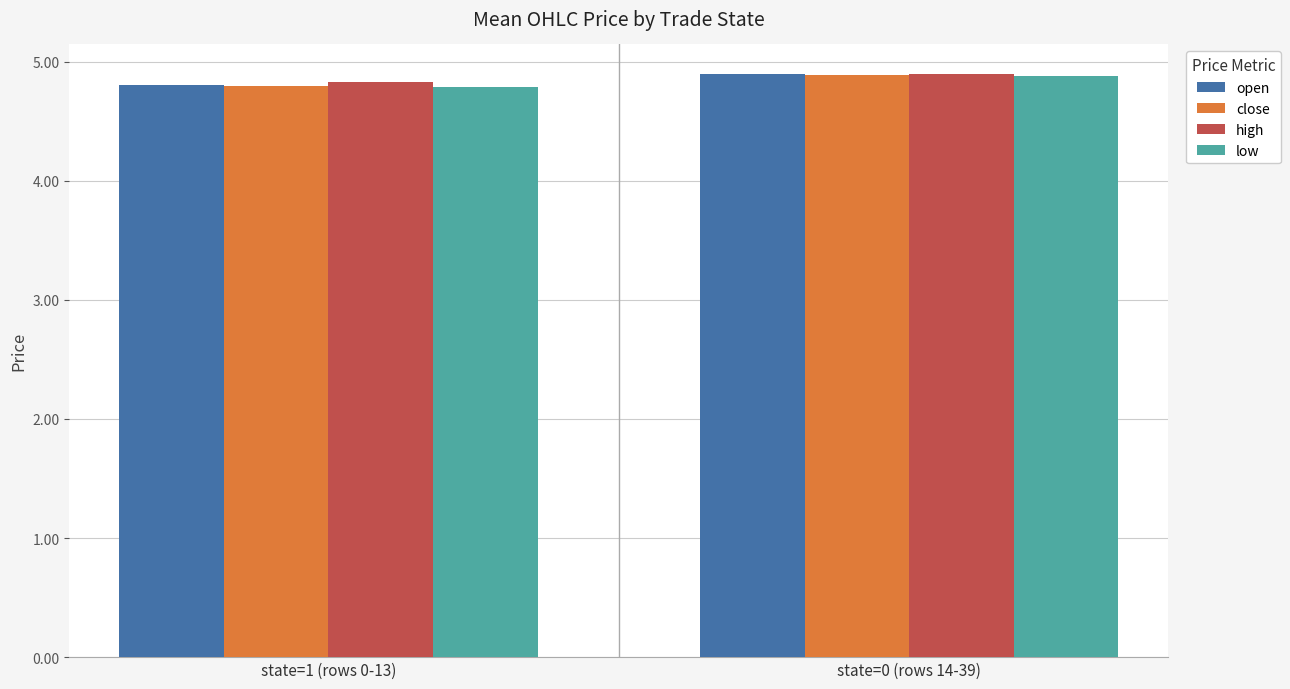

What is the sum of all open values?

9.7